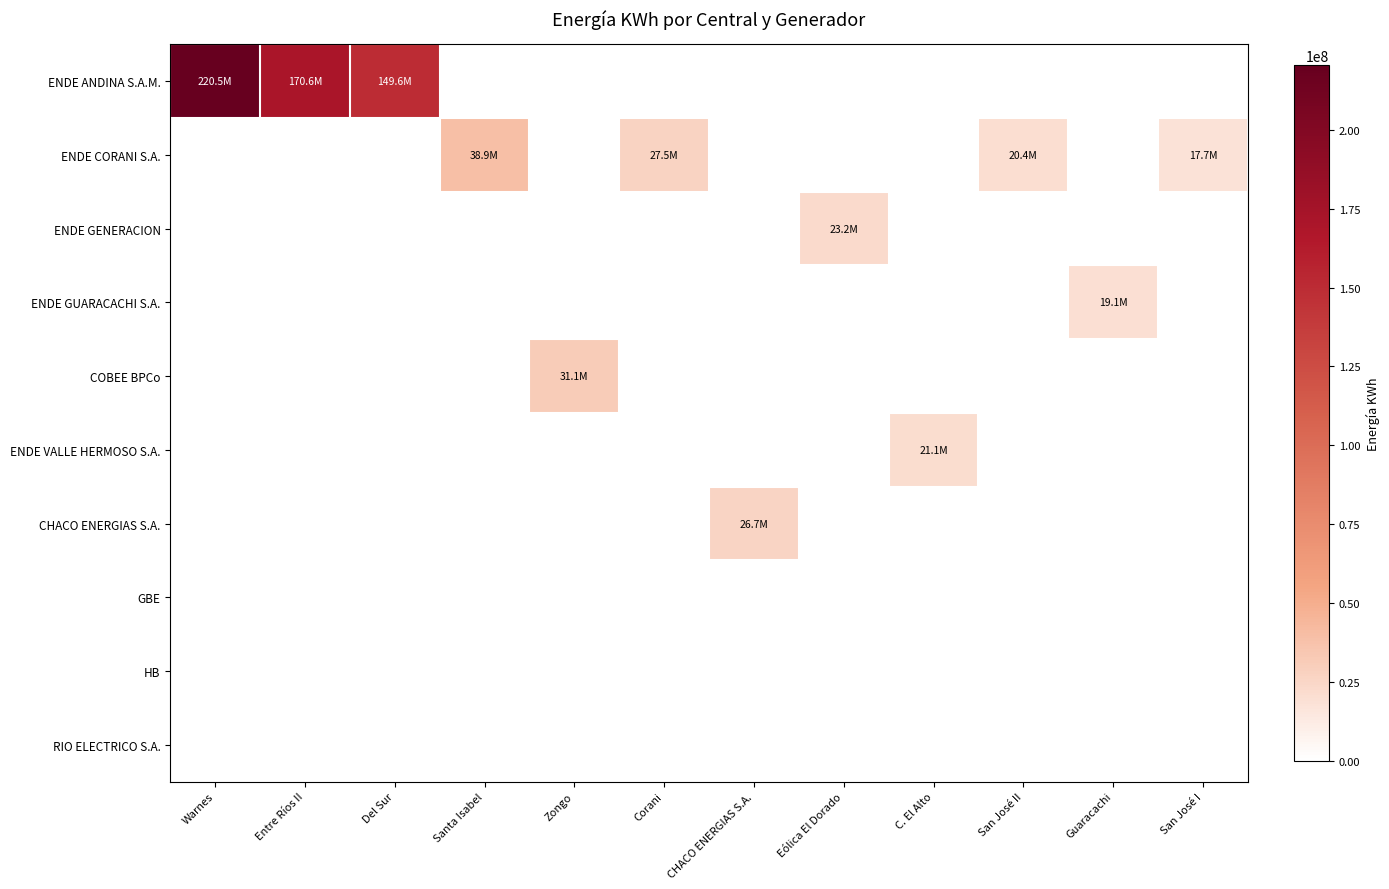

What value does the ENDE CORANI S.A. series have at San José I?

17696015.0